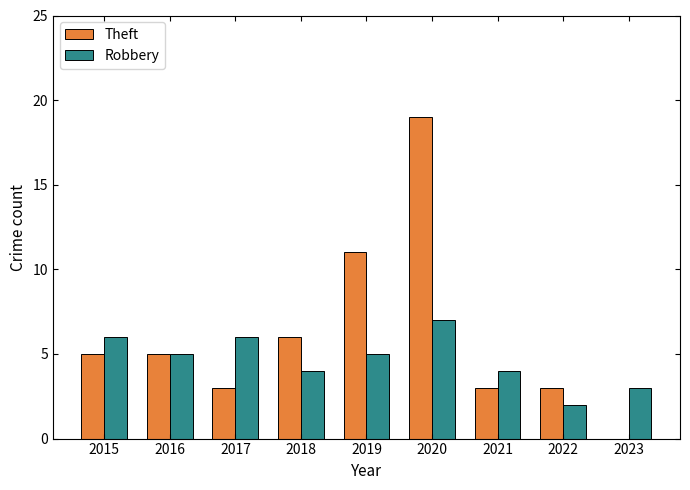

Reading left to right, what are all the values shown in this chart?

Theft: 2015=5	2016=5	2017=3	2018=6	2019=11	2020=19	2021=3	2022=3	2023=0
Robbery: 2015=6	2016=5	2017=6	2018=4	2019=5	2020=7	2021=4	2022=2	2023=3